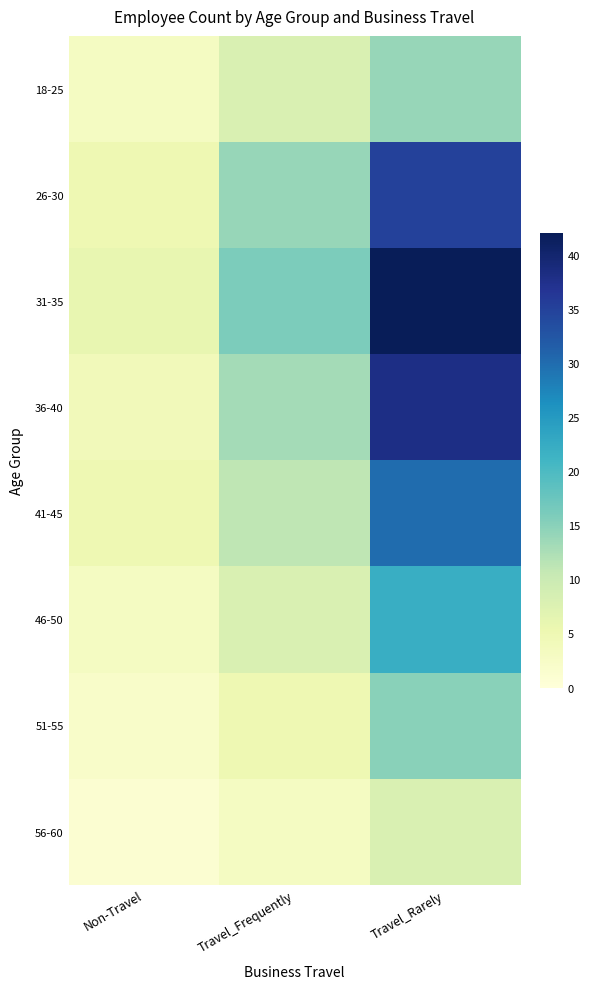

At which category does the chart reach its peak across all series?

Travel_Rarely